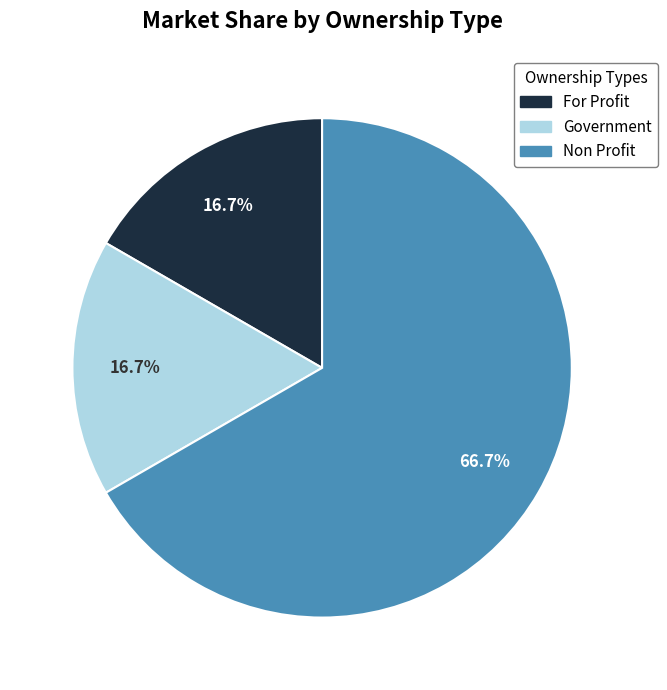

How much of the chart is everything except Government?

83.3%